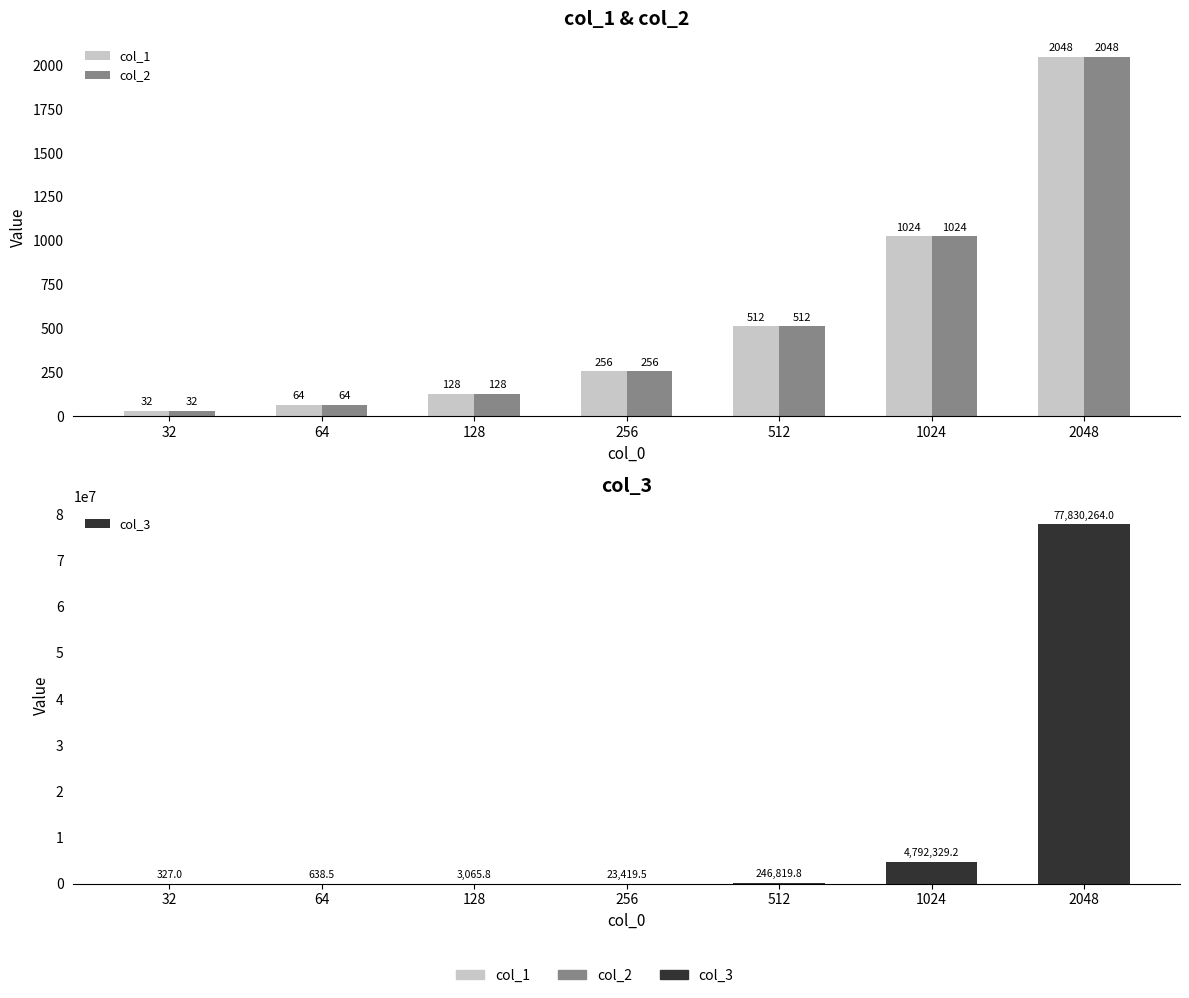

Which has a higher value, 2048 or 32?

2048